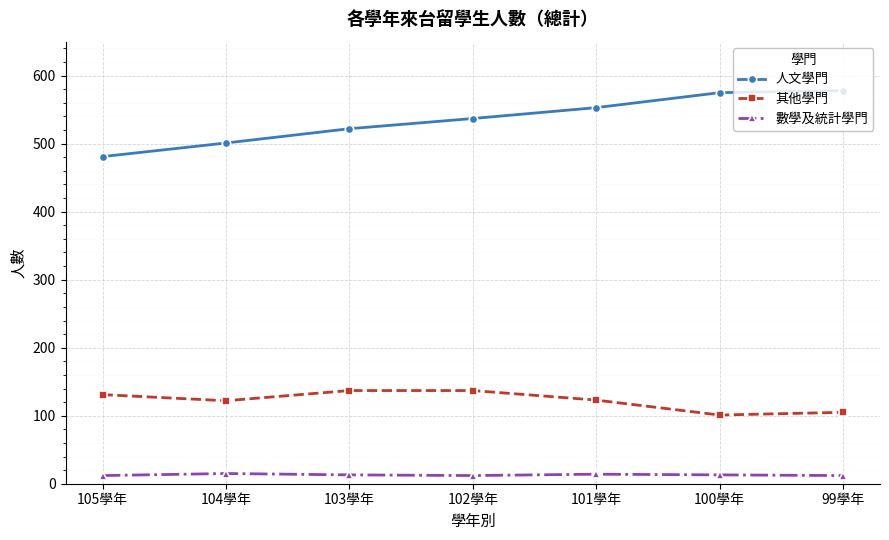

How many data points does each series have?

7